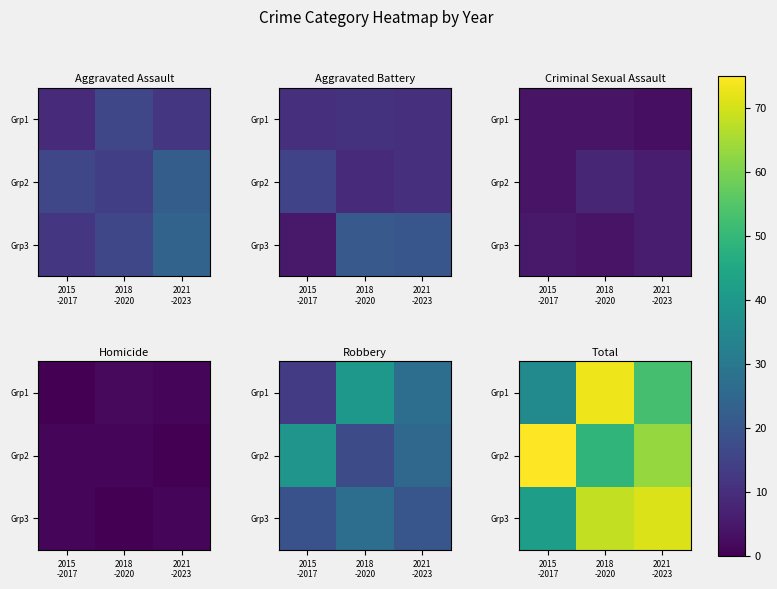

What is the minimum value for Grp3?

42